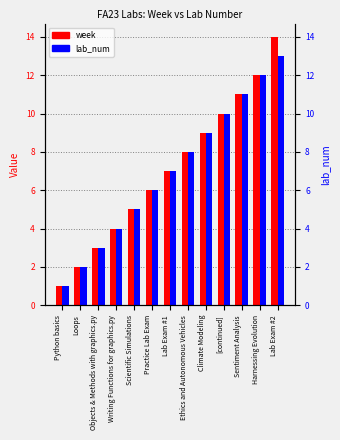

What is the average value of the lab_num series?

7